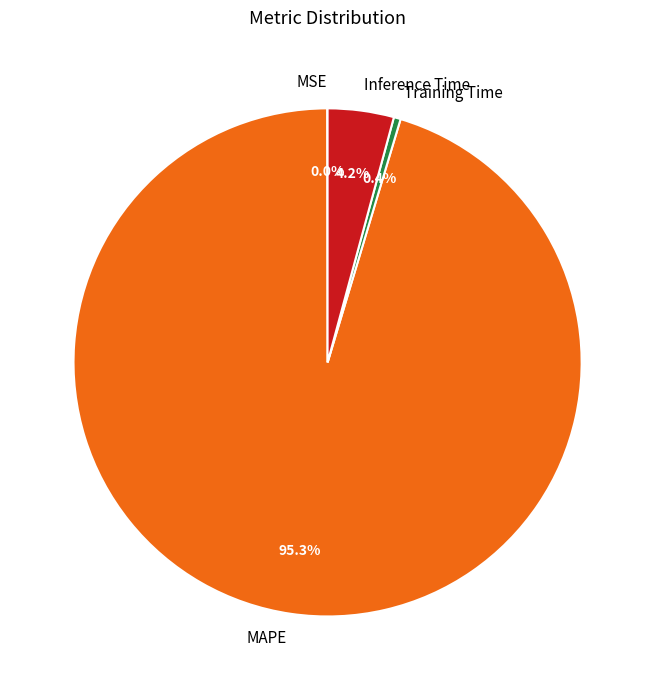

To the nearest percent, what percentage of the pie is Inference Time?

4%